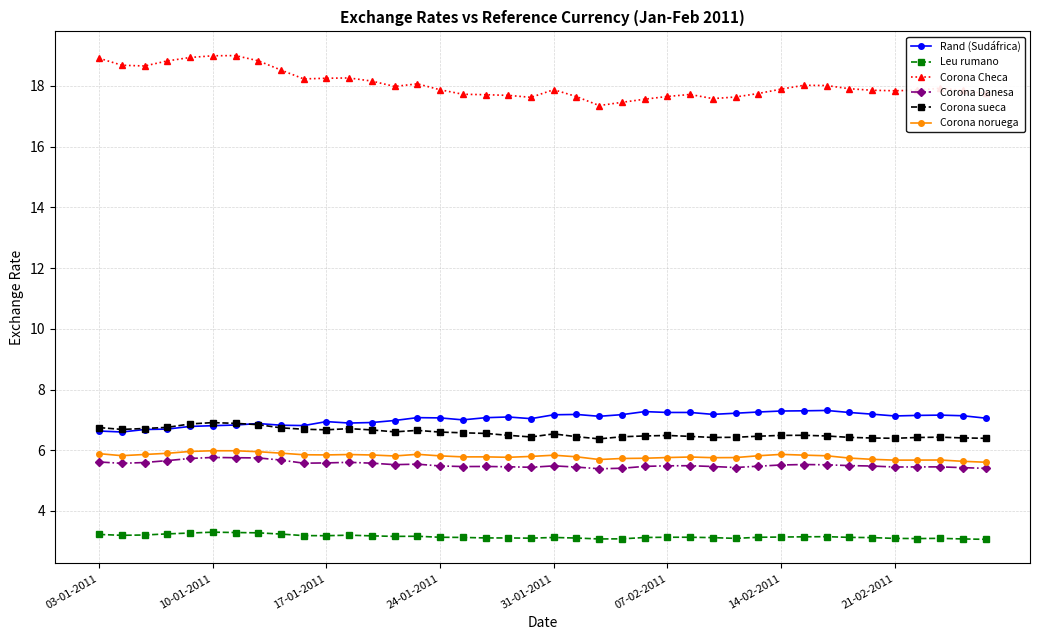

What is the difference between the second highest and second lowest values in the Corona sueca series?

0.5